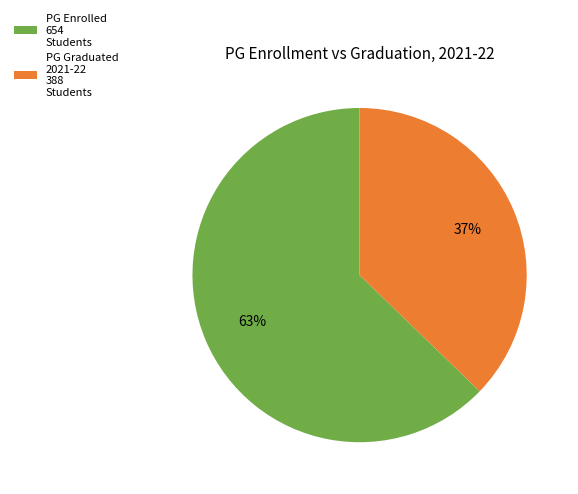

Which category has the biggest portion of the pie?

PG Enrolled 654 Students